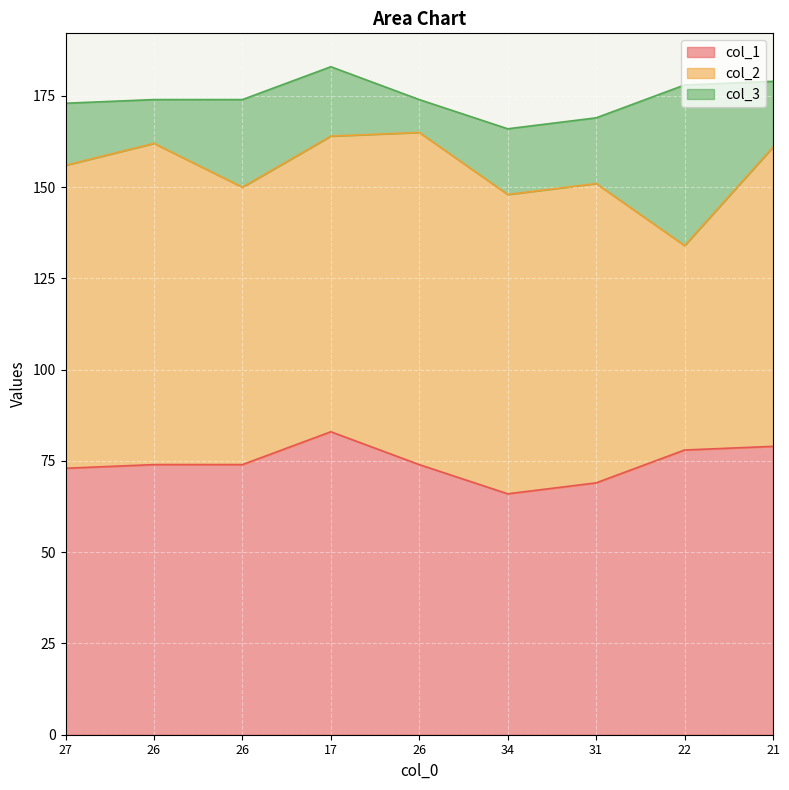

At which category does col_1 reach its first local valley?

34